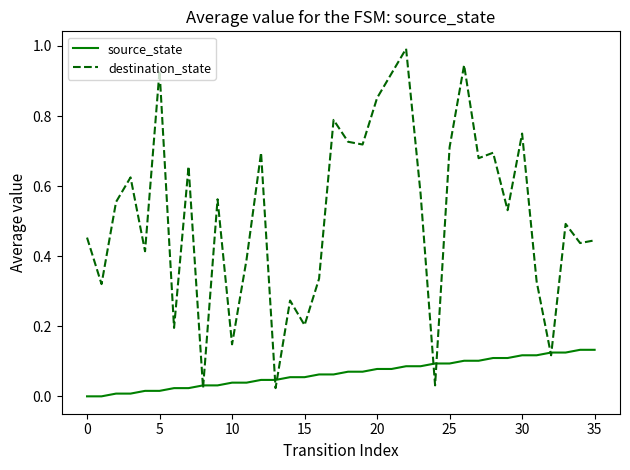

What is the maximum value shown in the chart?

1.0